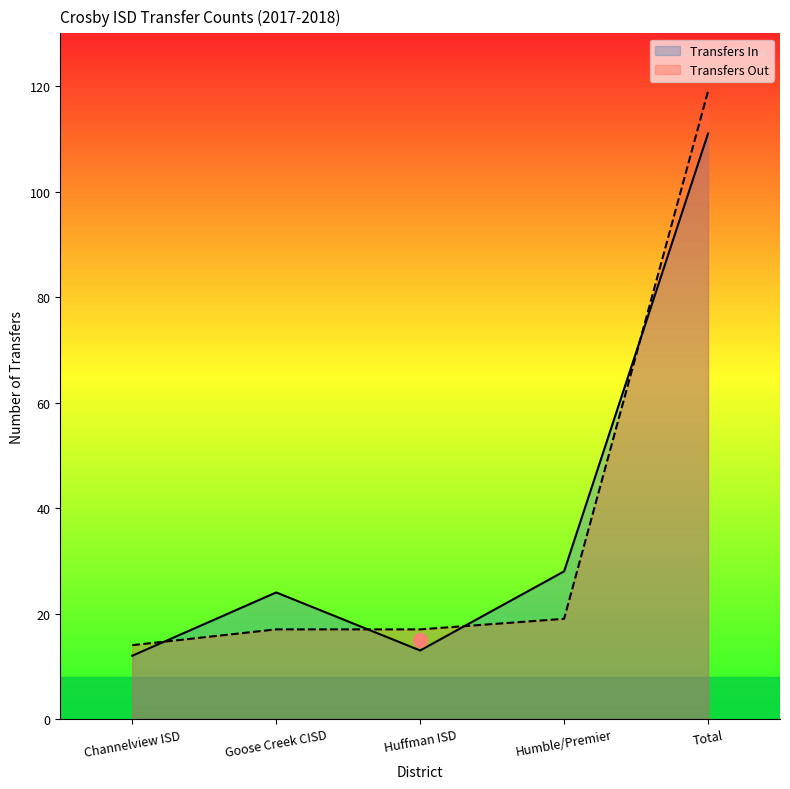

Which has a higher value, Goose Creek CISD or Huffman ISD?

Goose Creek CISD